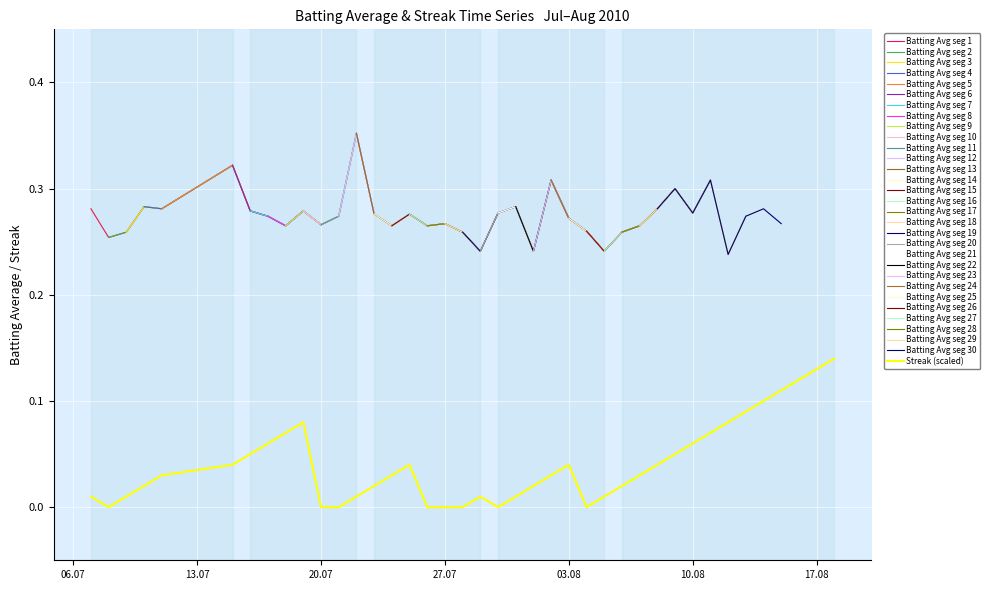

The Streak (scaled) series shows 0.0 at 20.07. True or false?

True